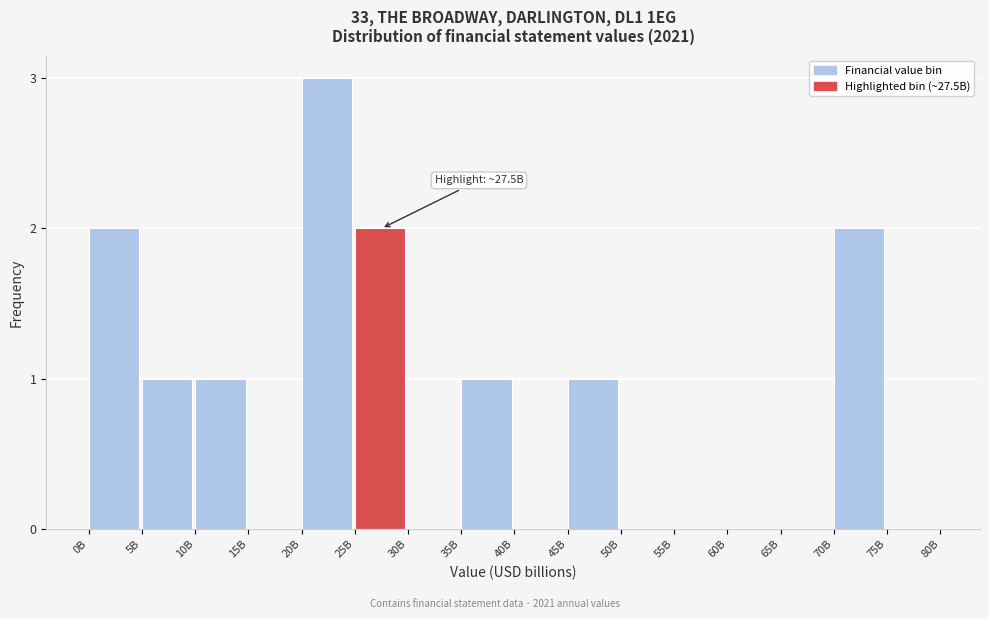

Reading right to left, transcribe all the data shown in this chart.

75B=0	70B=2	65B=0	60B=0	55B=0	50B=0	45B=1	40B=0	35B=1	30B=0	25B=2	20B=3	15B=0	10B=1	5B=1	0B=2